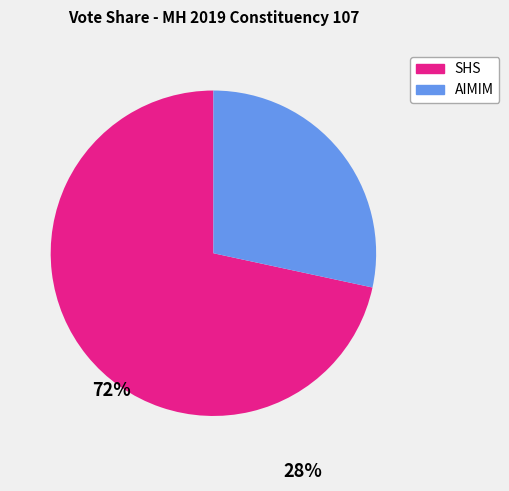

Between SHS and AIMIM, which is larger?

SHS